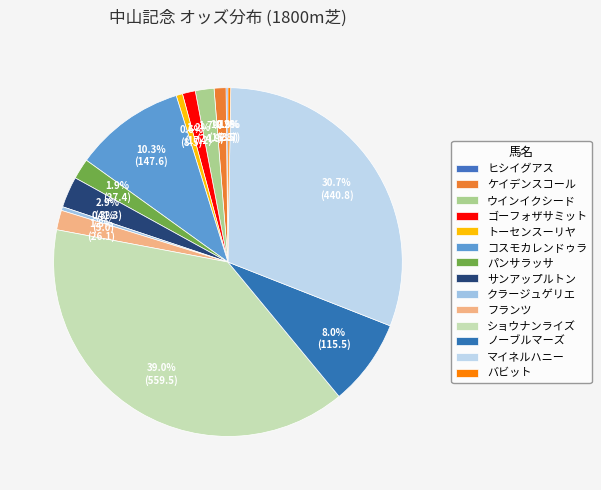

To the nearest percent, what is the difference between the largest and smallest slice percentages?

39%